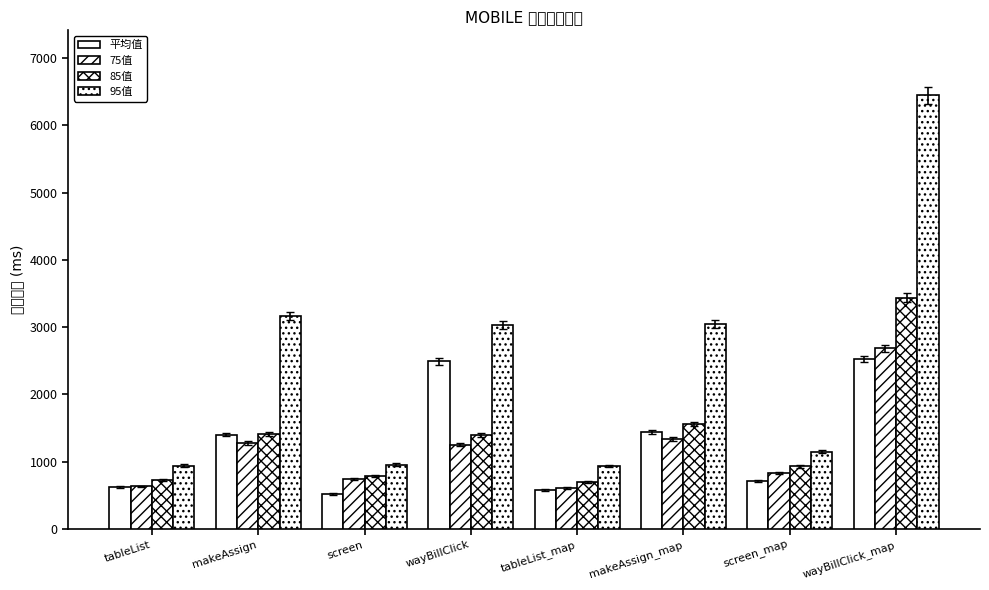

What is the greatest value displayed?

6445.0